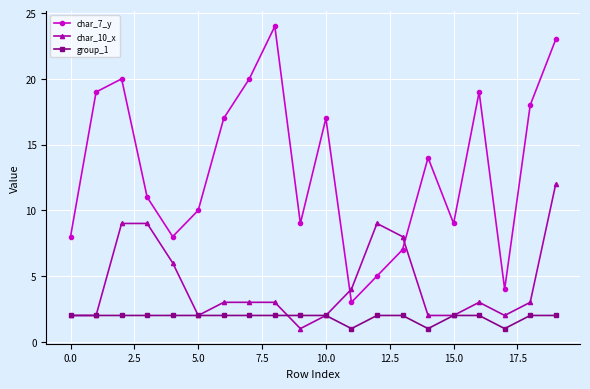

True or false: char_7_y has more than 1 points higher than both neighbors.

True